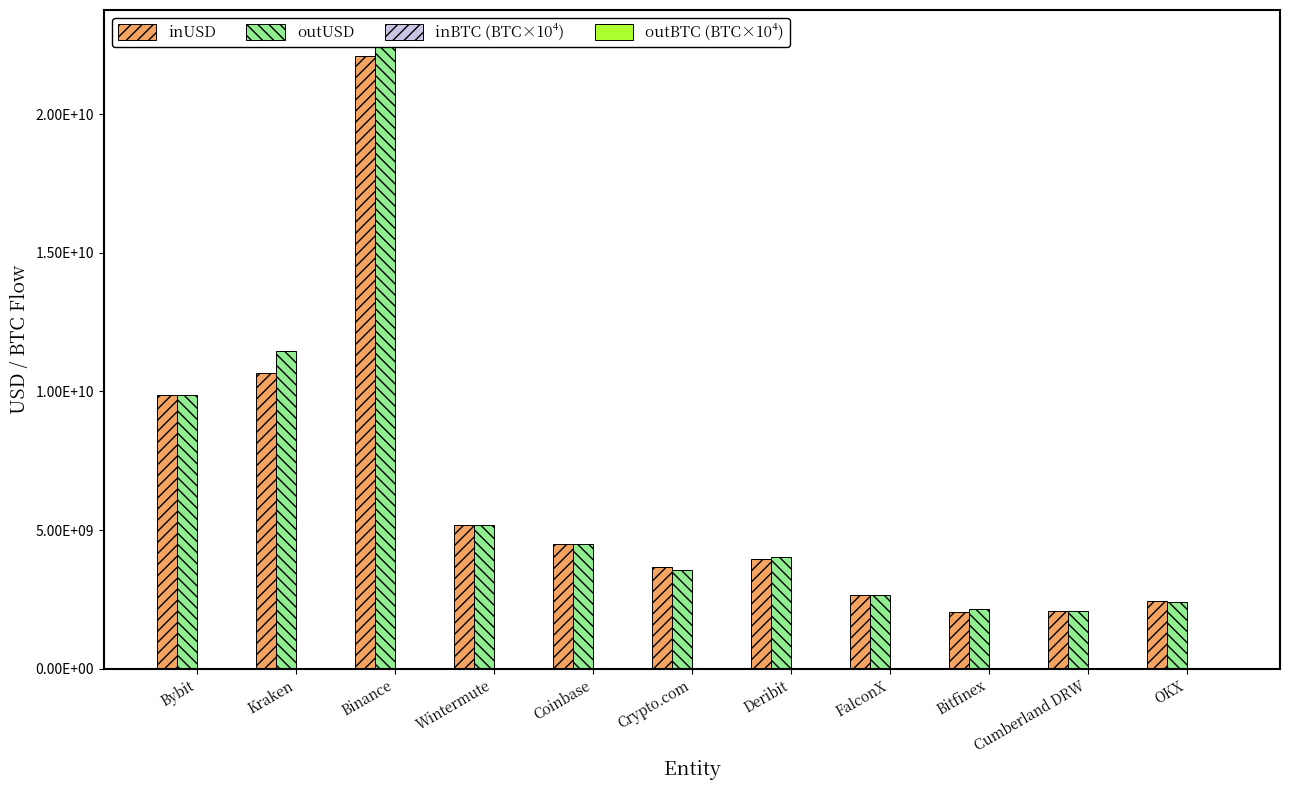

How many groups of bars are there?

11